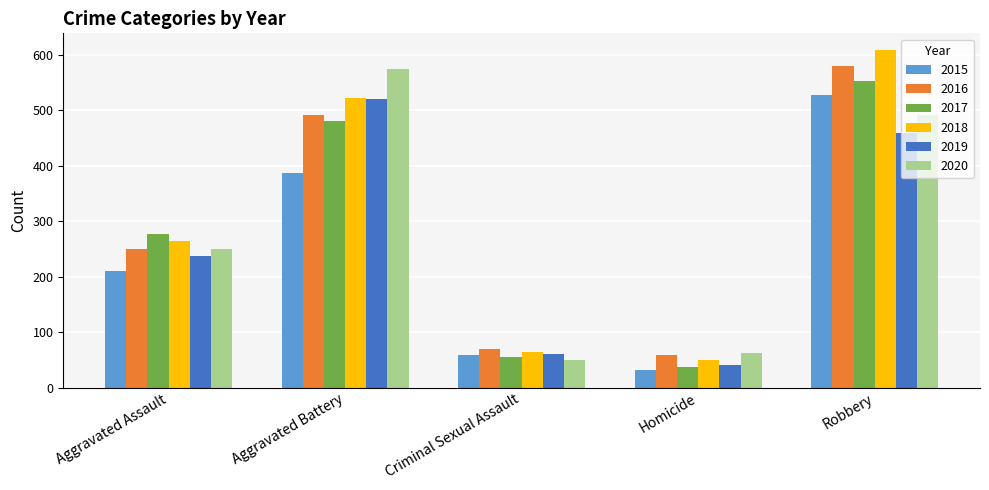

The value of 2019 at Aggravated Assault is 414. True or false?

False